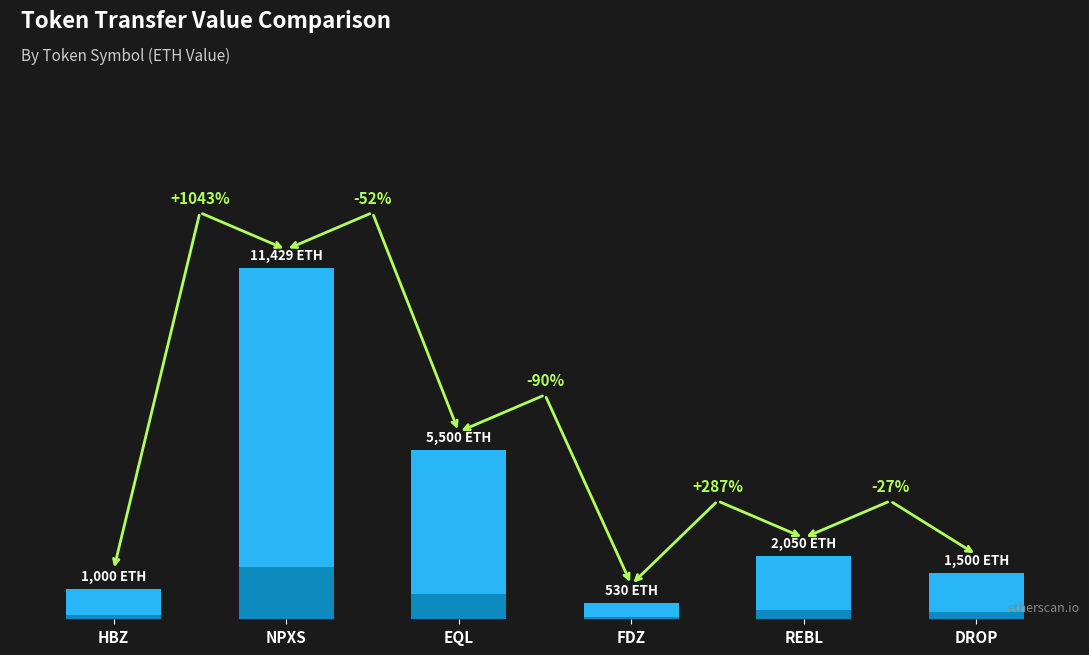

Which has a higher value, NPXS or HBZ?

NPXS